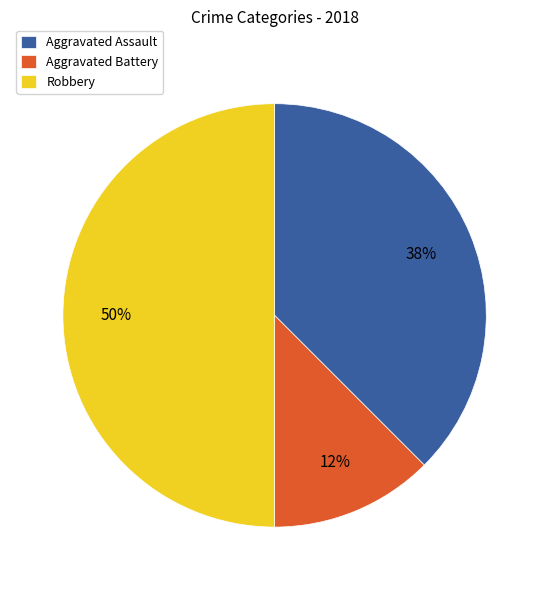

Approximately how many times larger is the value at Aggravated Battery compared to Aggravated Assault?

0.3